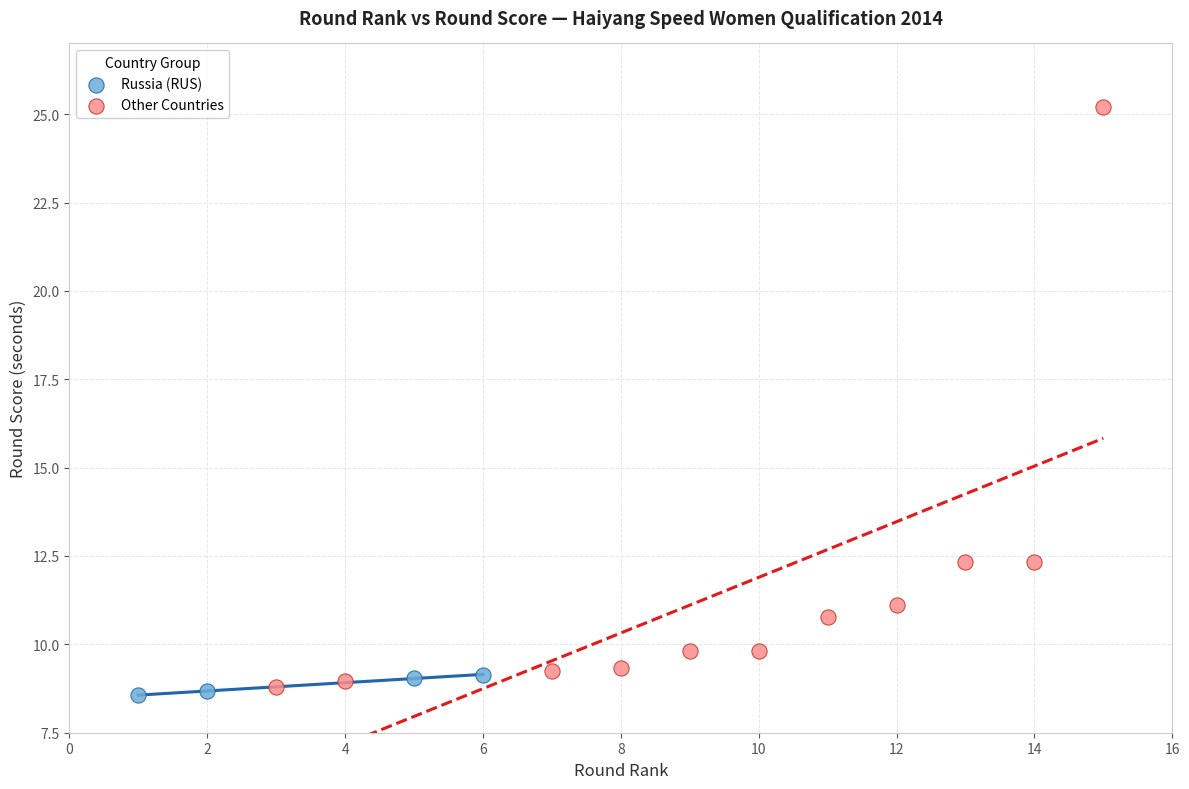

Which series reaches the maximum Y coordinate?

Other Countries